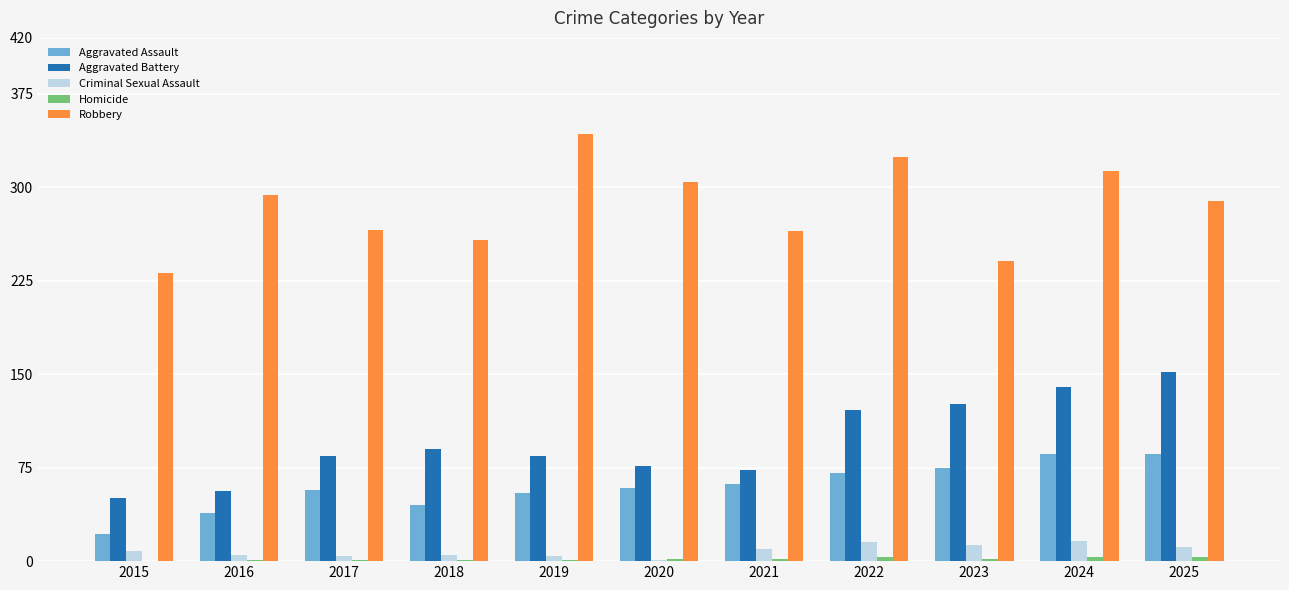

Is the value of Aggravated Assault at 2019 greater than the value of Aggravated Battery at 2019?

No